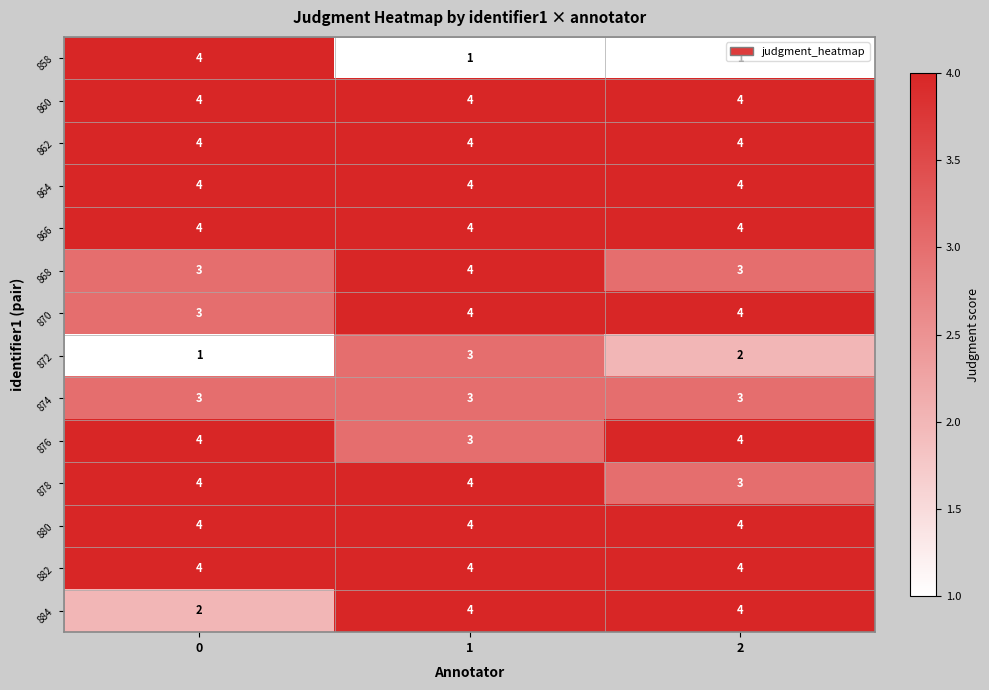

What is the average value of the 862 series?

4